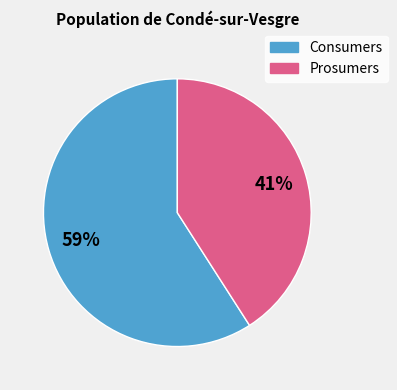

Combined, do Prosumers and Consumers account for over 50%?

Yes